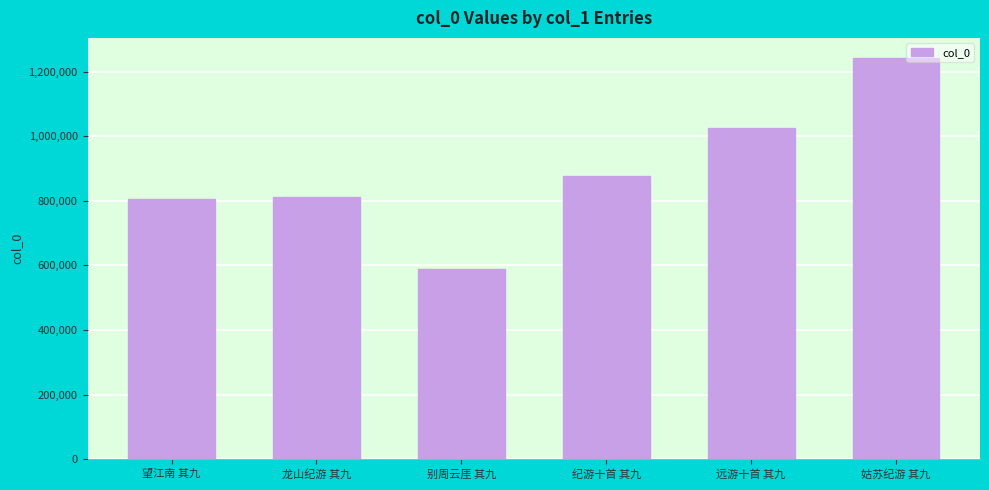

Between 纪游十首 其九 and 远游十首 其九, which is larger?

远游十首 其九